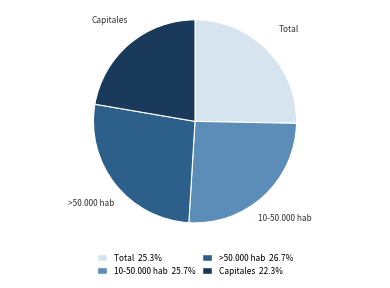

Between Capitales and 10-50.000 hab, which is larger?

10-50.000 hab